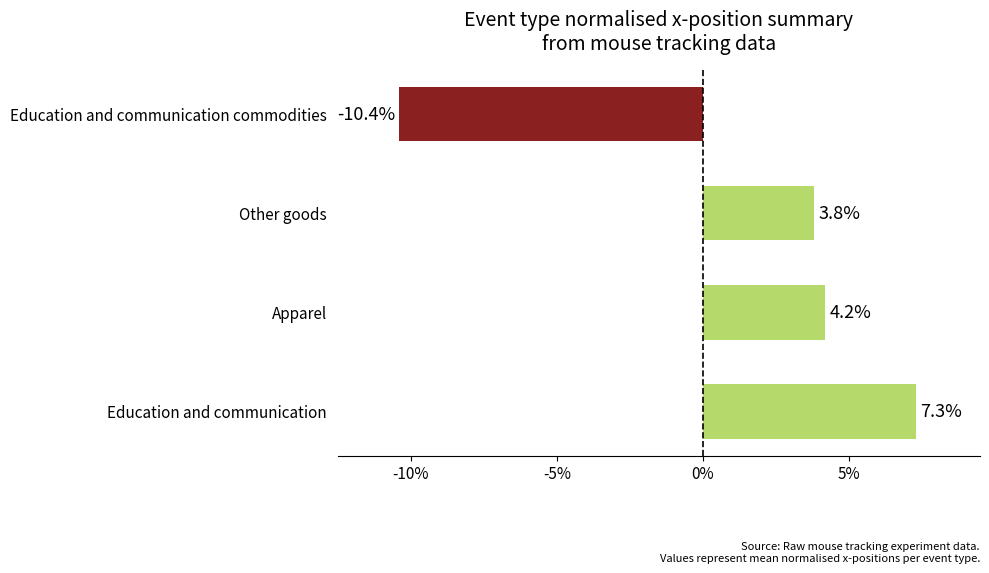

What is the change in value from Apparel to Other goods?

-0.4